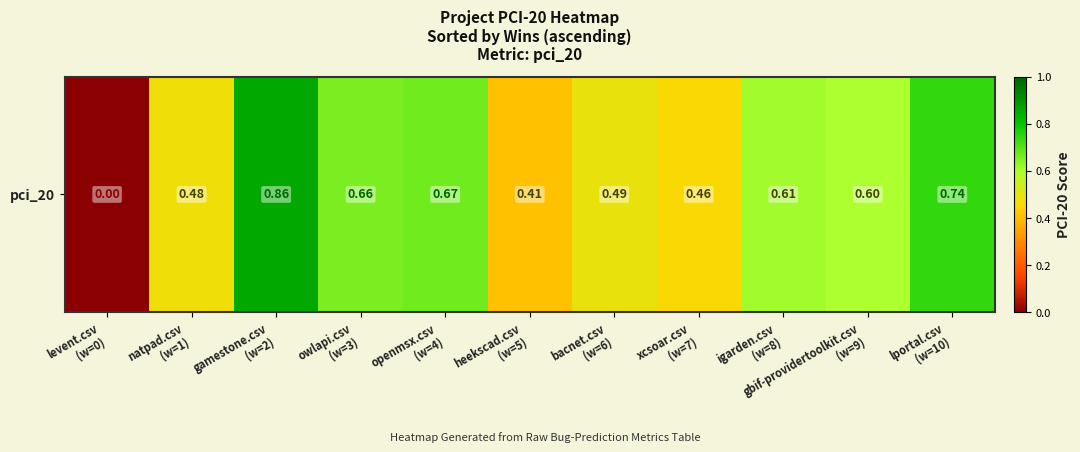

Is it true that the value at bacnet.csv
(w=6) is 0.5?

True